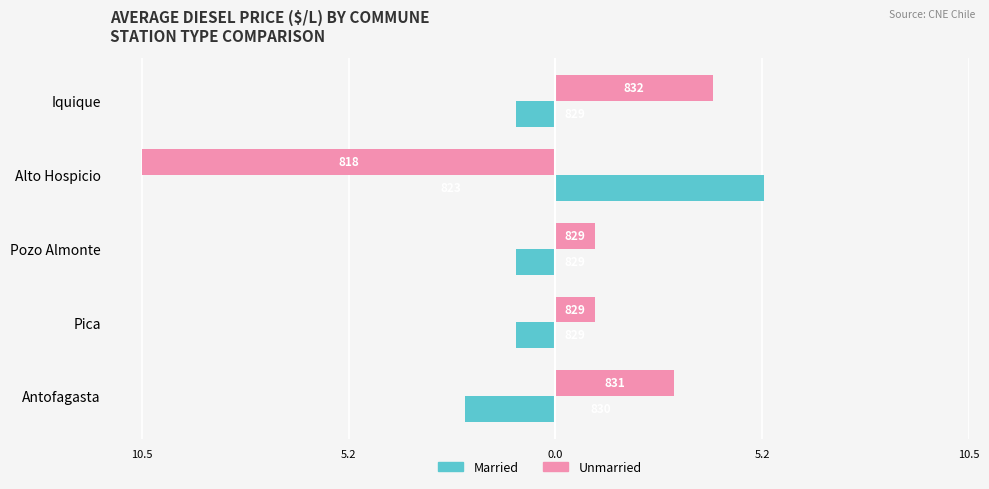

Reading left to right, what are all the values shown in this chart?

Married: -1.0	5.3	-1.0	-1.0	-2.3
Unmarried: 4.0	-10.5	1.0	1.0	3.0